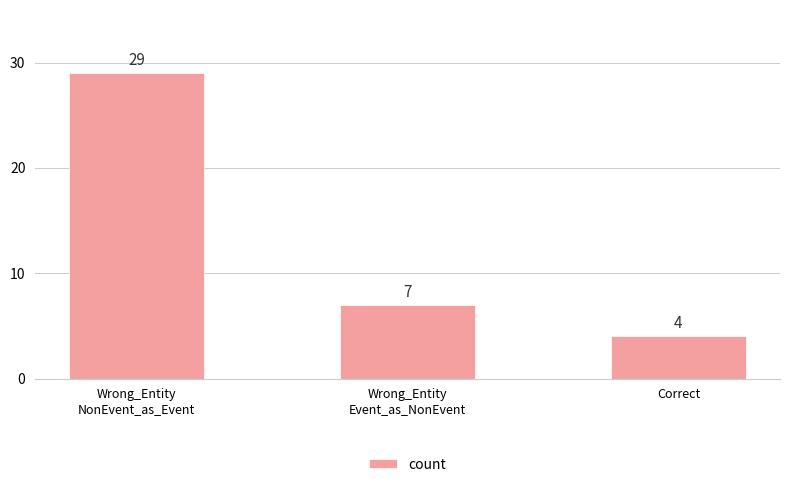

The value at Wrong_Entity
Event_as_NonEvent is 4. True or false?

False